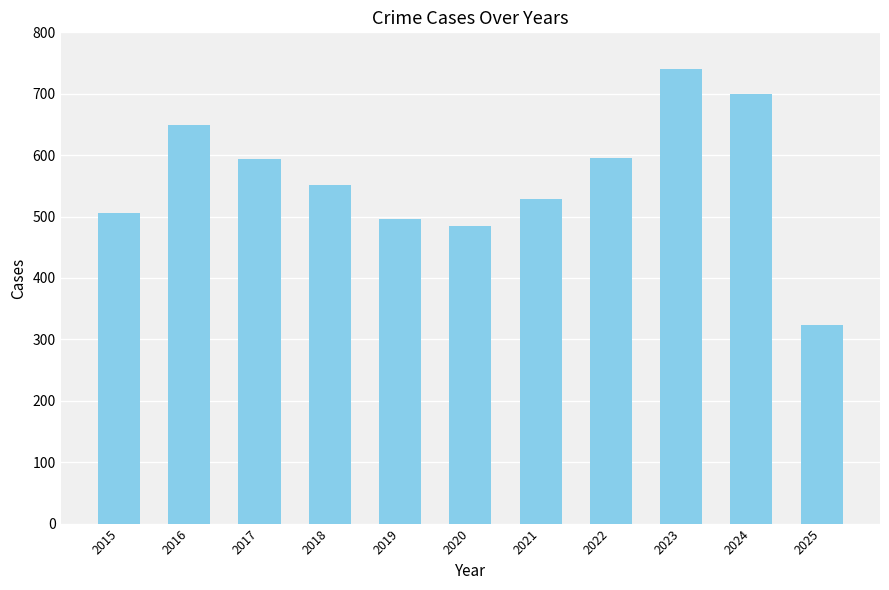

How many distinct data groups are displayed?

1